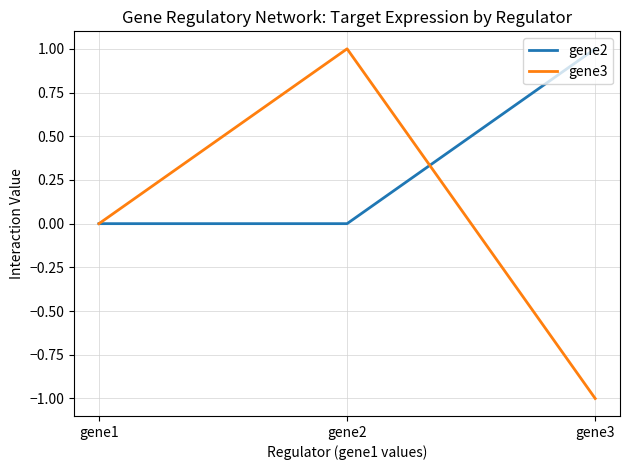

Which series has the largest range (max minus min)?

gene3